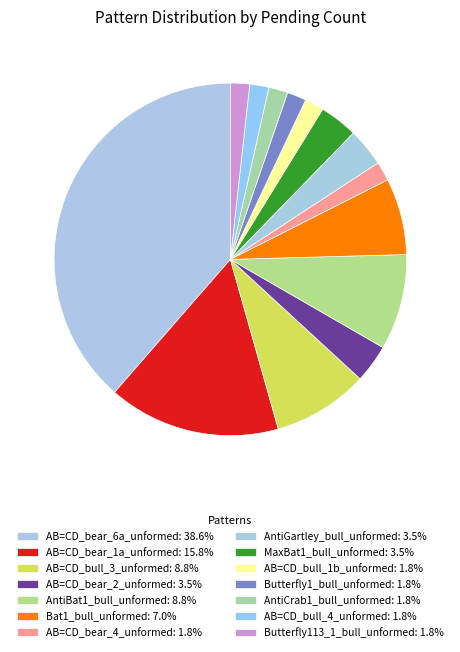

Is there any slice that represents more than half of the pie?

No